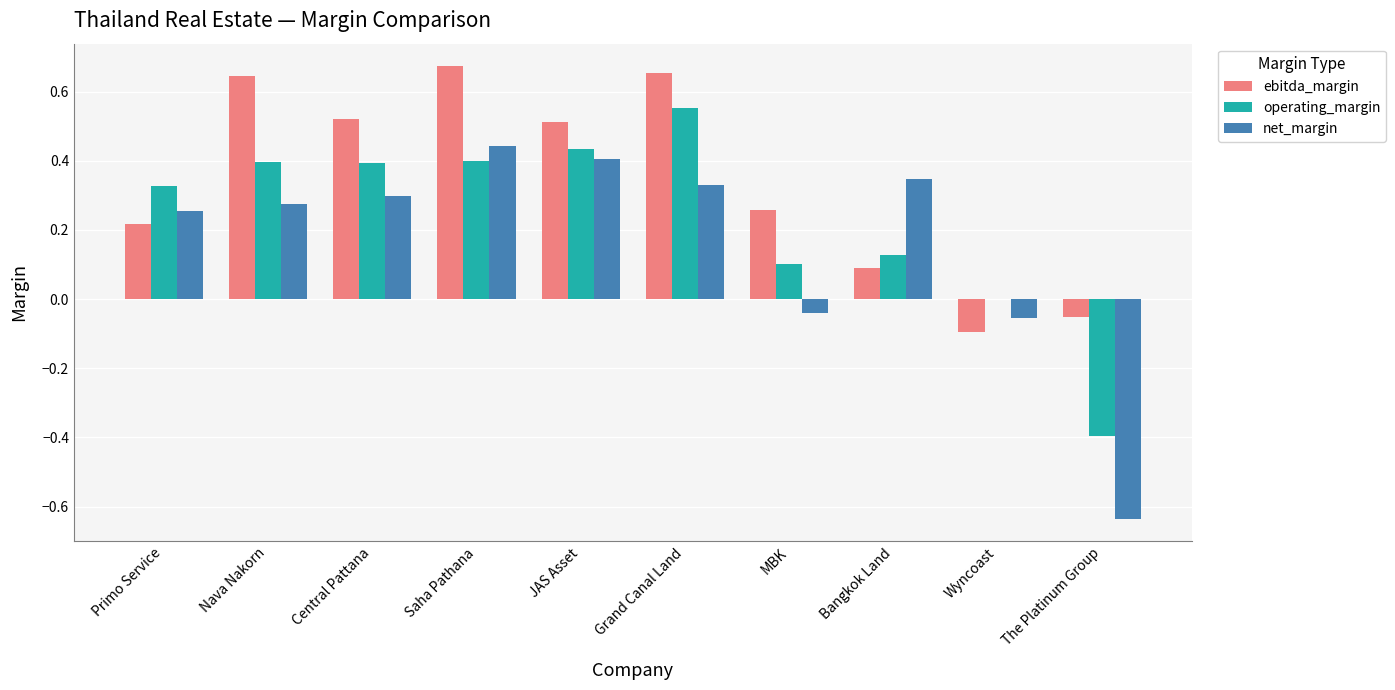

Where does the ebitda_margin series first go above 0?

Primo Service